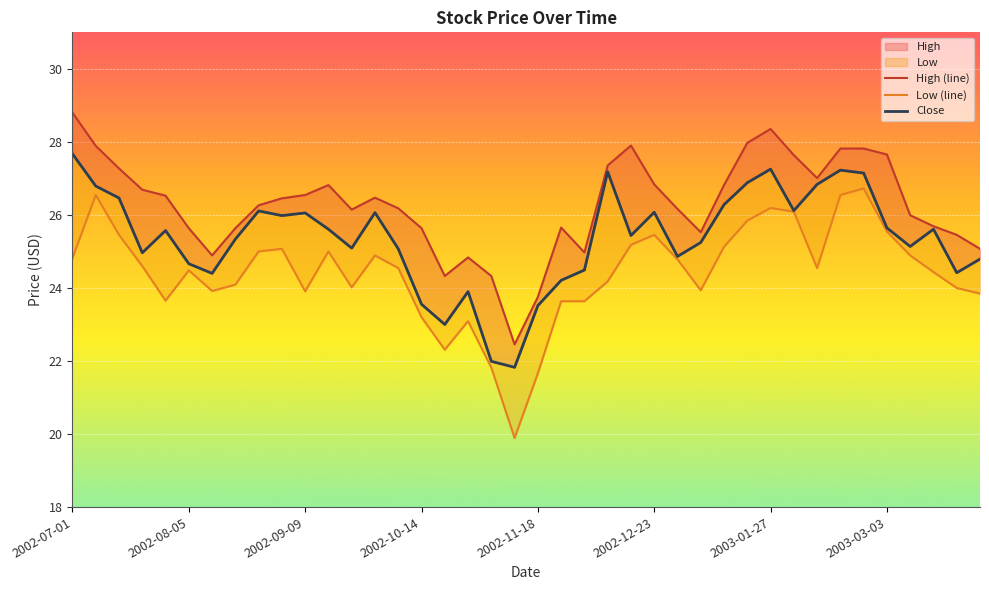

Reading right to left, extract all data points from this chart.

High: 25.1	25.5	25.7	26.0	27.7	27.8	27.8	27.0	27.6	28.4	28.0	26.8	25.5	26.2	26.8	27.9	27.4	25.0	25.7	23.8	22.5	24.3	24.8	24.3	25.6	26.2	26.5	26.1	26.8	26.5	26.5	26.3	25.6	24.9	25.6	26.5	26.7	27.3	27.9	28.8
Low: 23.8	24.0	24.4	24.9	25.5	26.7	26.5	24.5	26.1	26.2	25.8	25.1	23.9	24.8	25.5	25.2	24.2	23.6	23.6	21.7	19.9	21.8	23.1	22.3	23.2	24.5	24.9	24.0	25.0	23.9	25.1	25.0	24.1	23.9	24.5	23.7	24.6	25.5	26.5	24.8
Close: 24.8	24.4	25.6	25.1	25.6	27.1	27.2	26.8	26.1	27.3	26.9	26.3	25.2	24.9	26.1	25.4	27.2	24.5	24.2	23.5	21.8	22.0	23.9	23.0	23.6	25.1	26.1	25.1	25.6	26.1	26.0	26.1	25.3	24.4	24.7	25.6	25.0	26.5	26.8	27.7